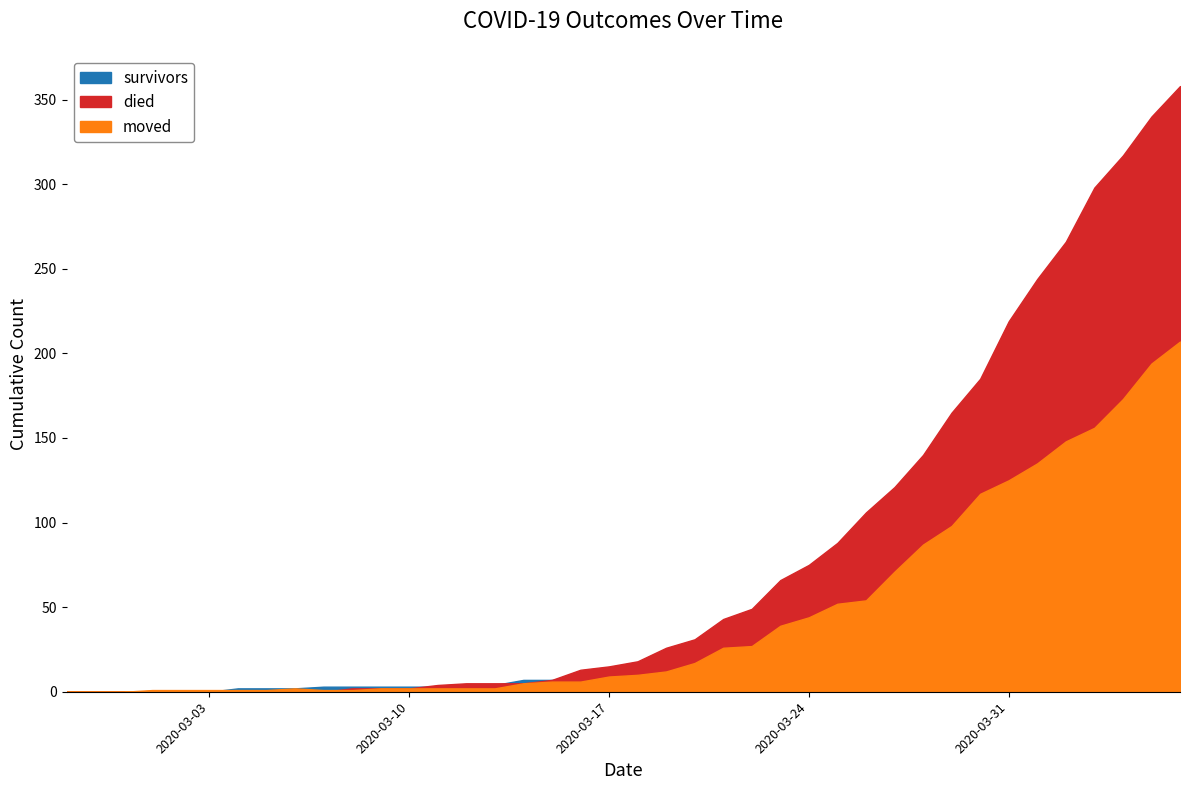

Where does the died series first go above 18?

2020-03-19